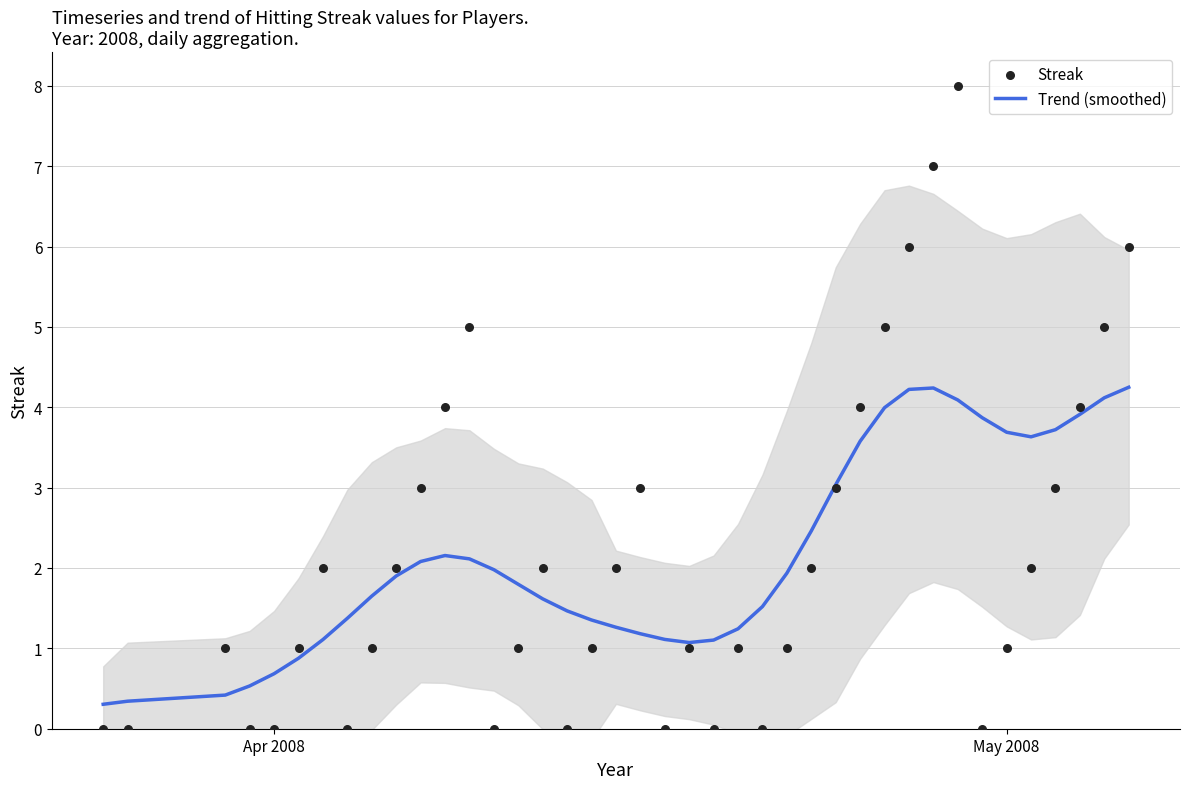

Which series has the largest total across all categories?

Trend (smoothed)